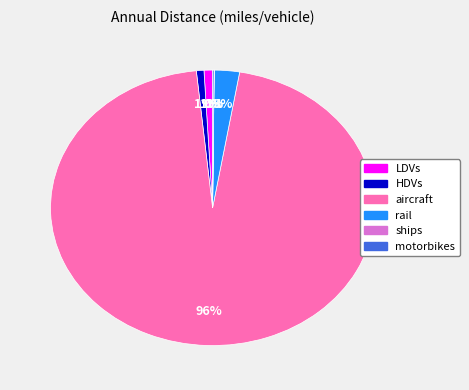

To the nearest percent, what portion does HDVs represent?

1%